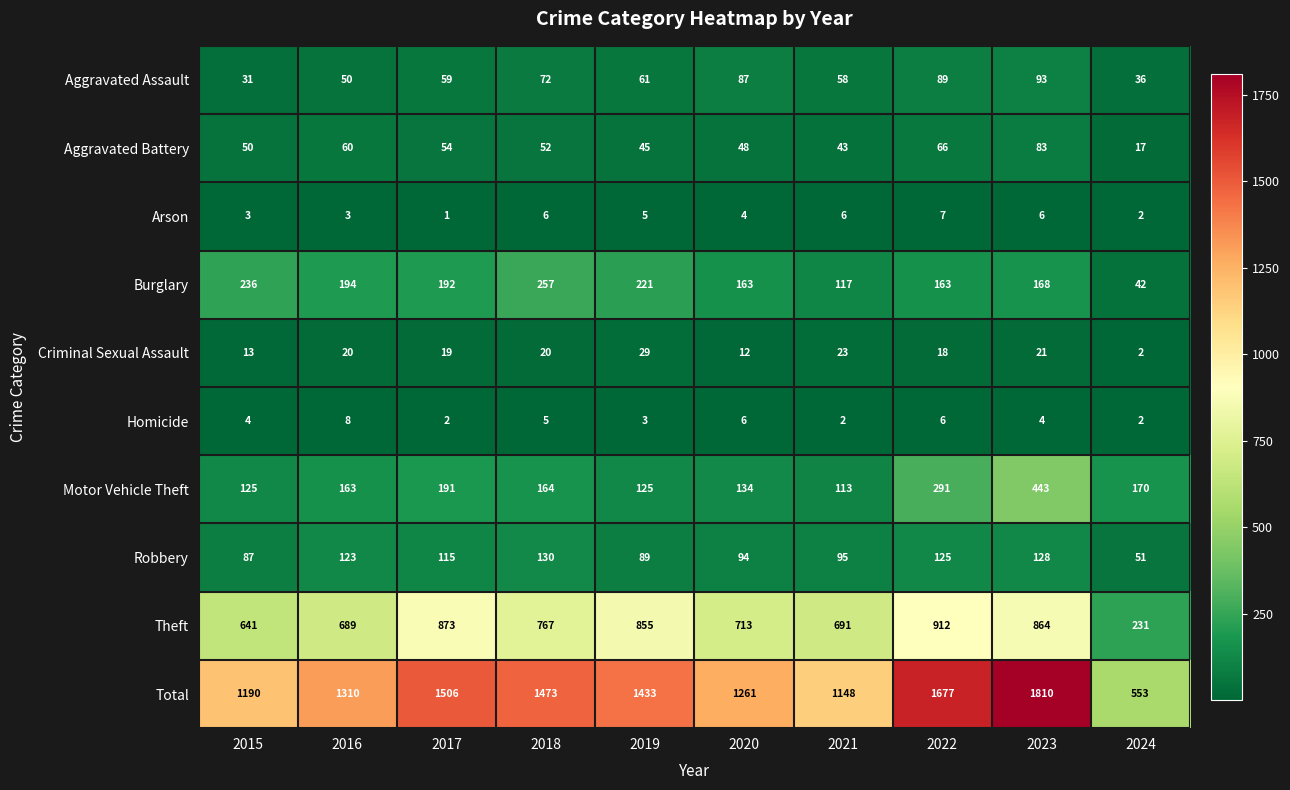

Between 2018 and 2020, which series saw the biggest shift?

Total